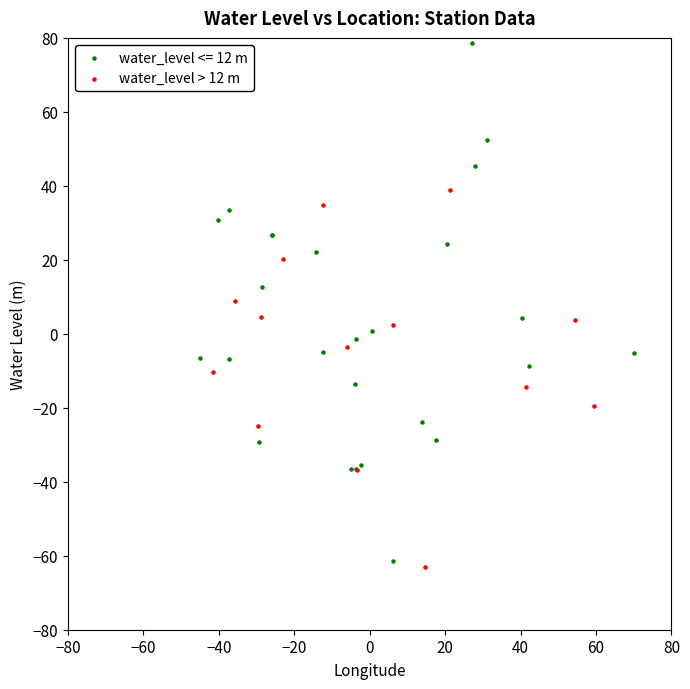

Which series contains the highest Y value?

water_level <= 12 m